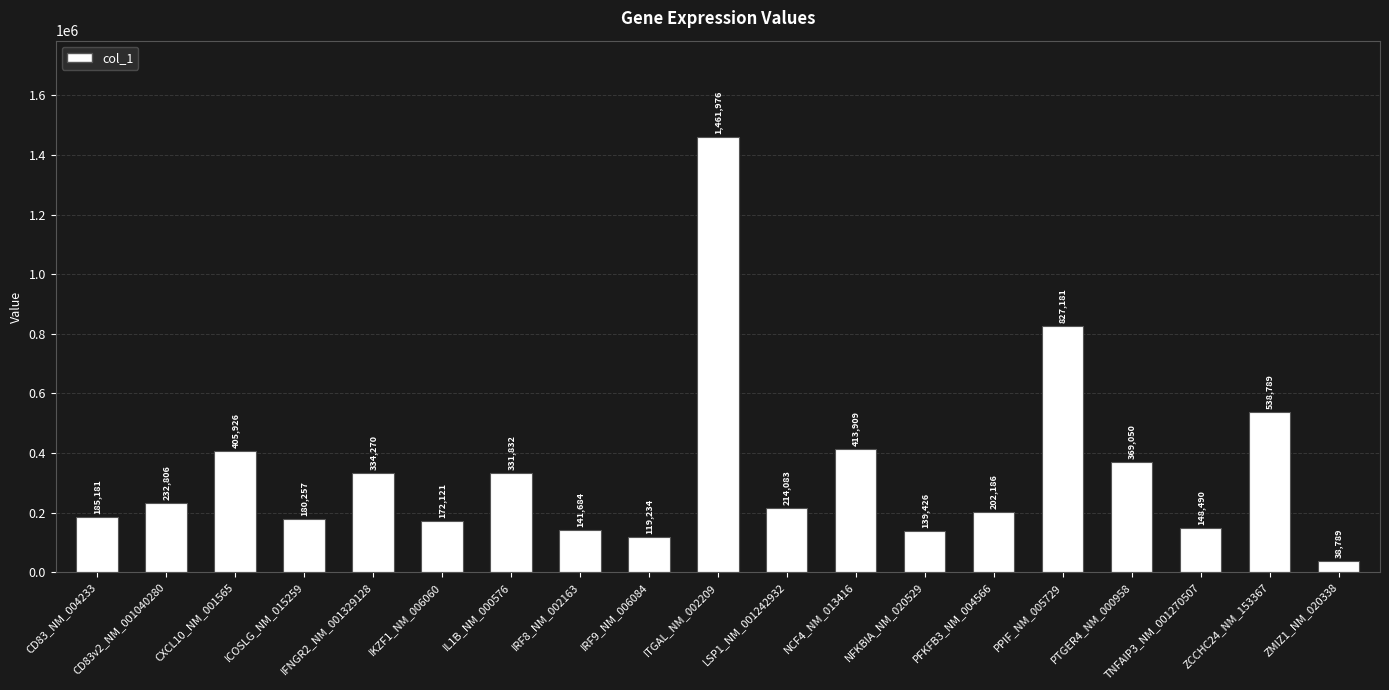

List the labels in order of value, smallest first.

ZMIZ1_NM_020338, IRF9_NM_006084, NFKBIA_NM_020529, IRF8_NM_002163, TNFAIP3_NM_001270507, IKZF1_NM_006060, ICOSLG_NM_015259, CD83_NM_004233, PFKFB3_NM_004566, LSP1_NM_001242932, CD83v2_NM_001040280, IL1B_NM_000576, IFNGR2_NM_001329128, PTGER4_NM_000958, CXCL10_NM_001565, NCF4_NM_013416, ZCCHC24_NM_153367, PPIF_NM_005729, ITGAL_NM_002209